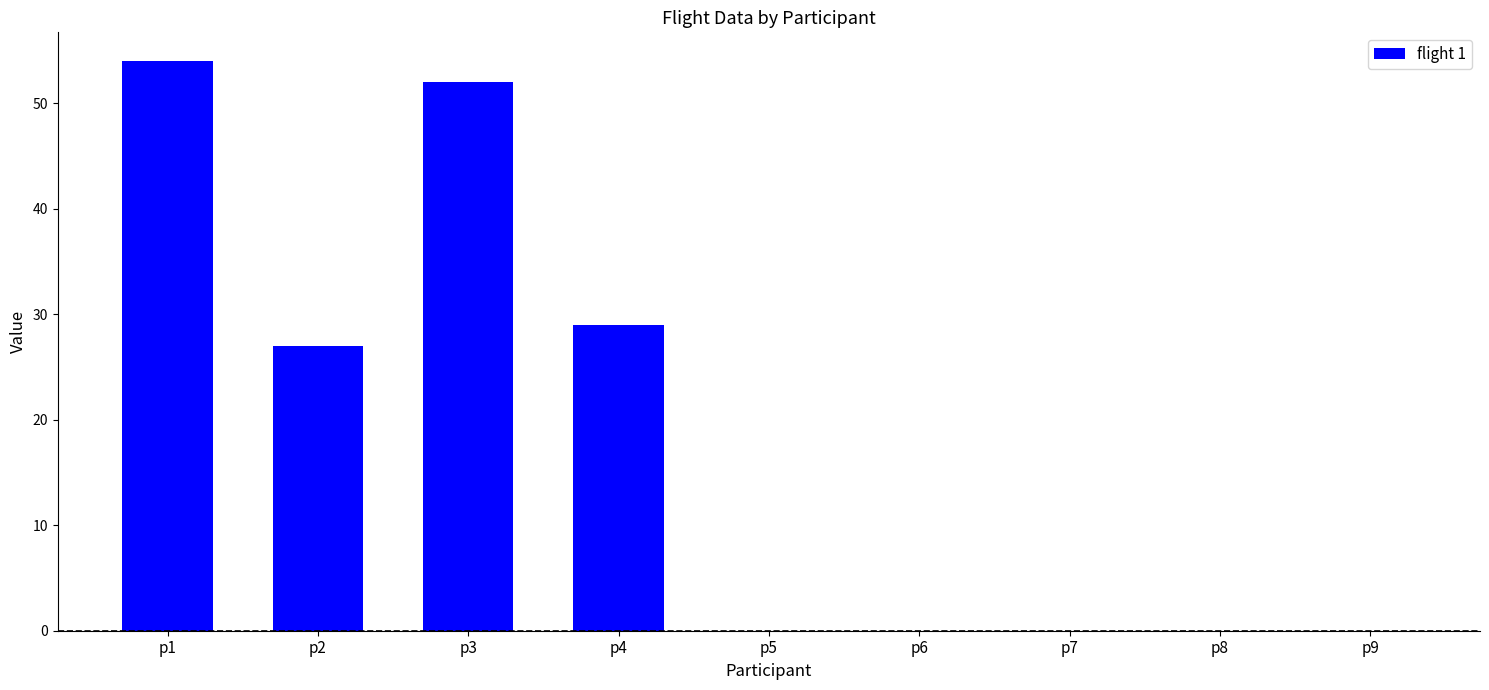

What is the maximum value shown in the chart?

54